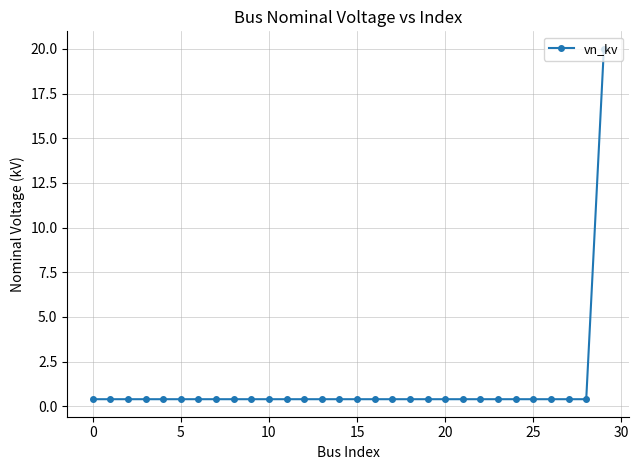

What is the sum of all values?

31.6